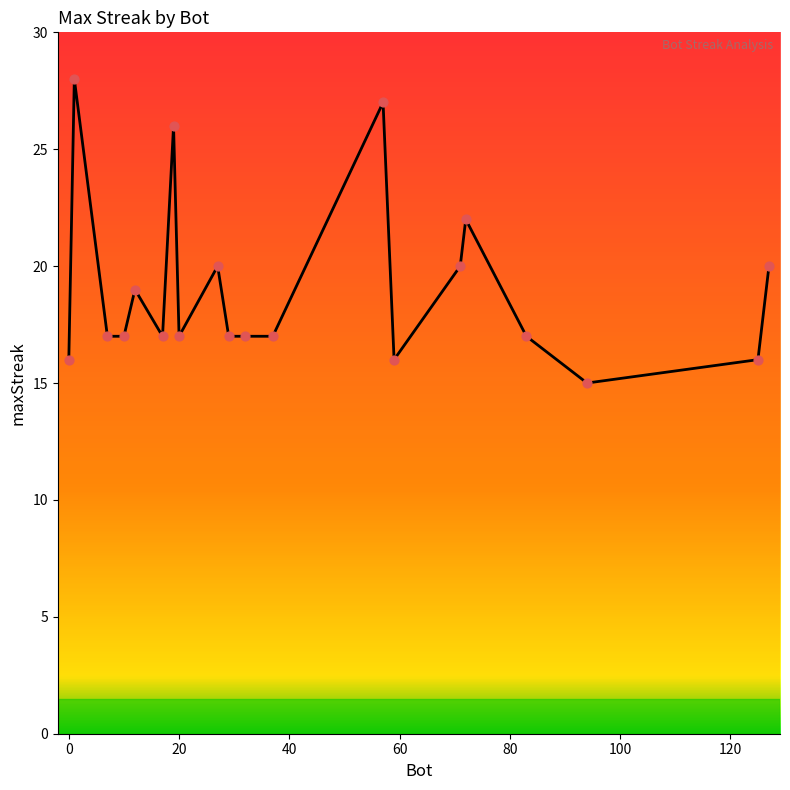

What is the minimum value shown in the chart?

15